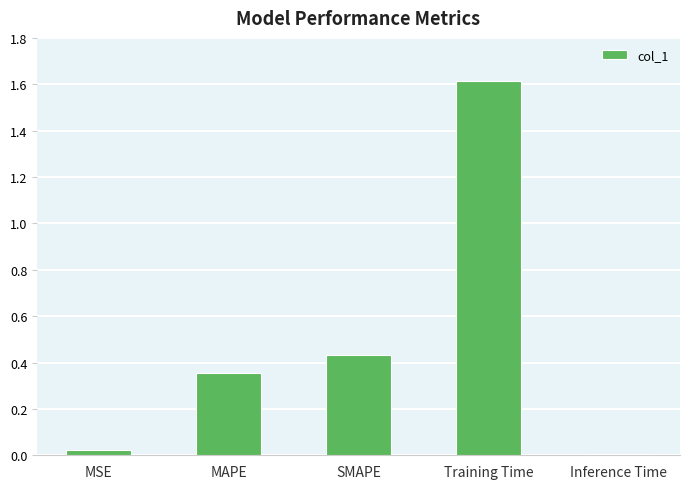

Is it true that the value at Training Time is 0.5?

False